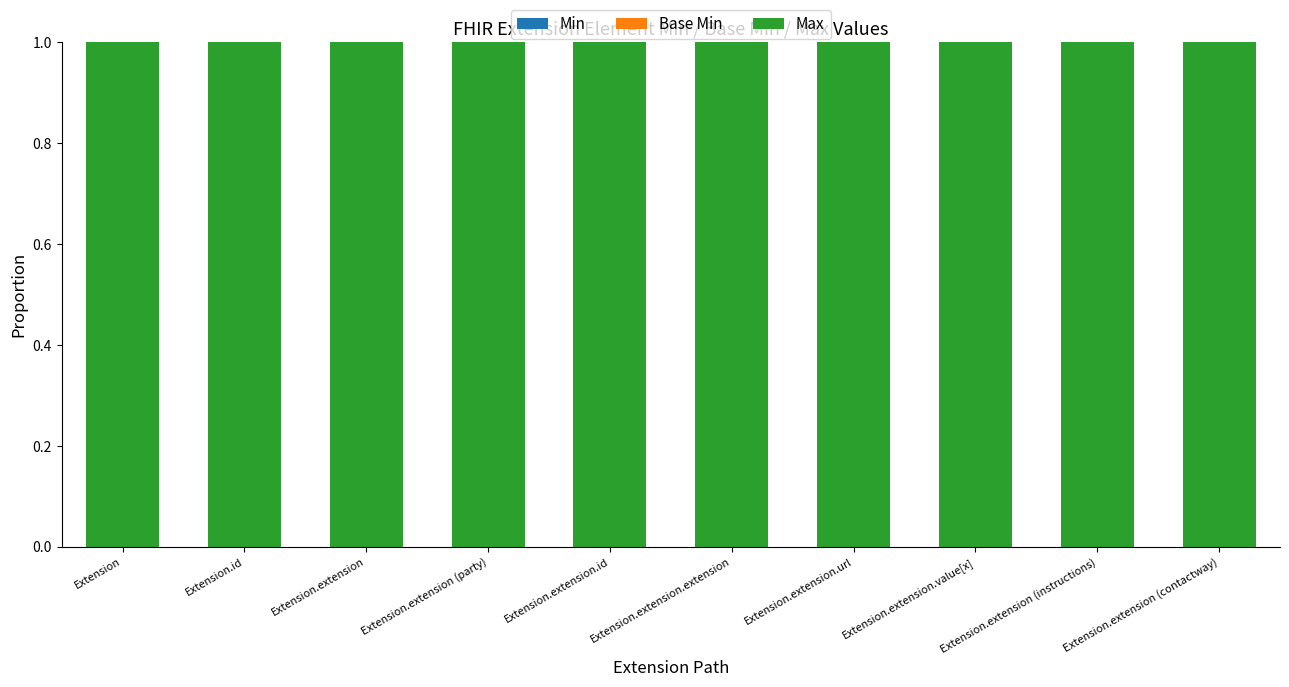

How many bars are there in total?

30